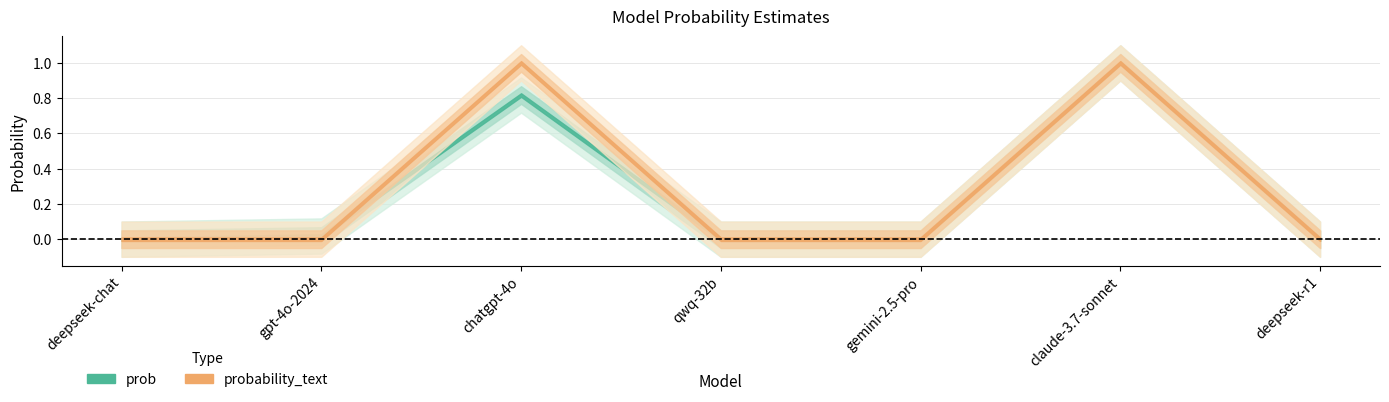

List the series in order of their peak value, highest first.

prob, probability_text